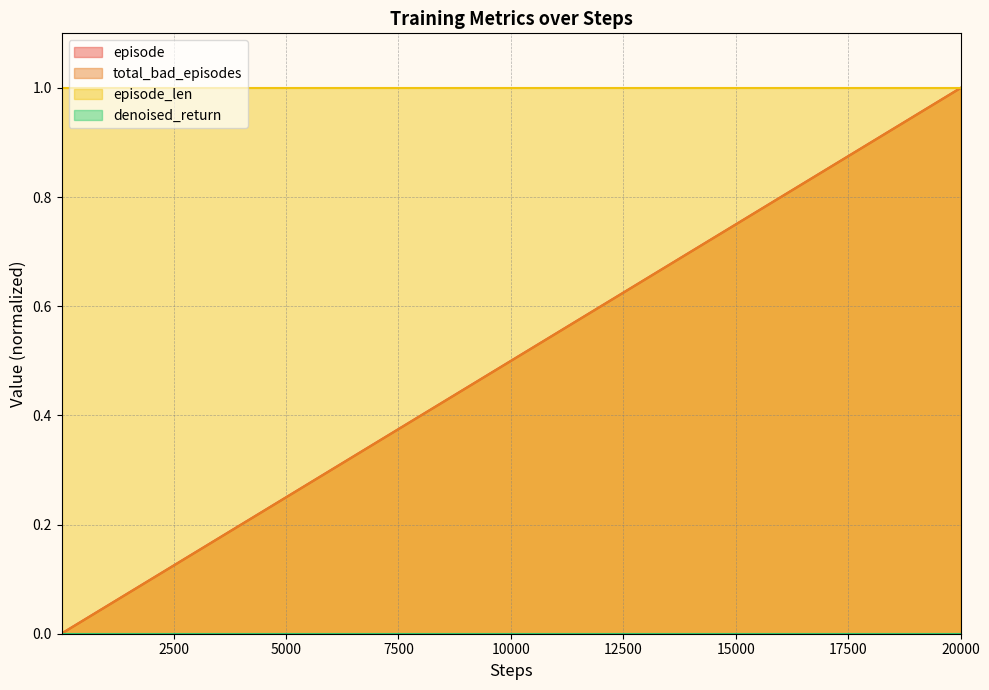

Does the chart have visible grid lines?

Yes